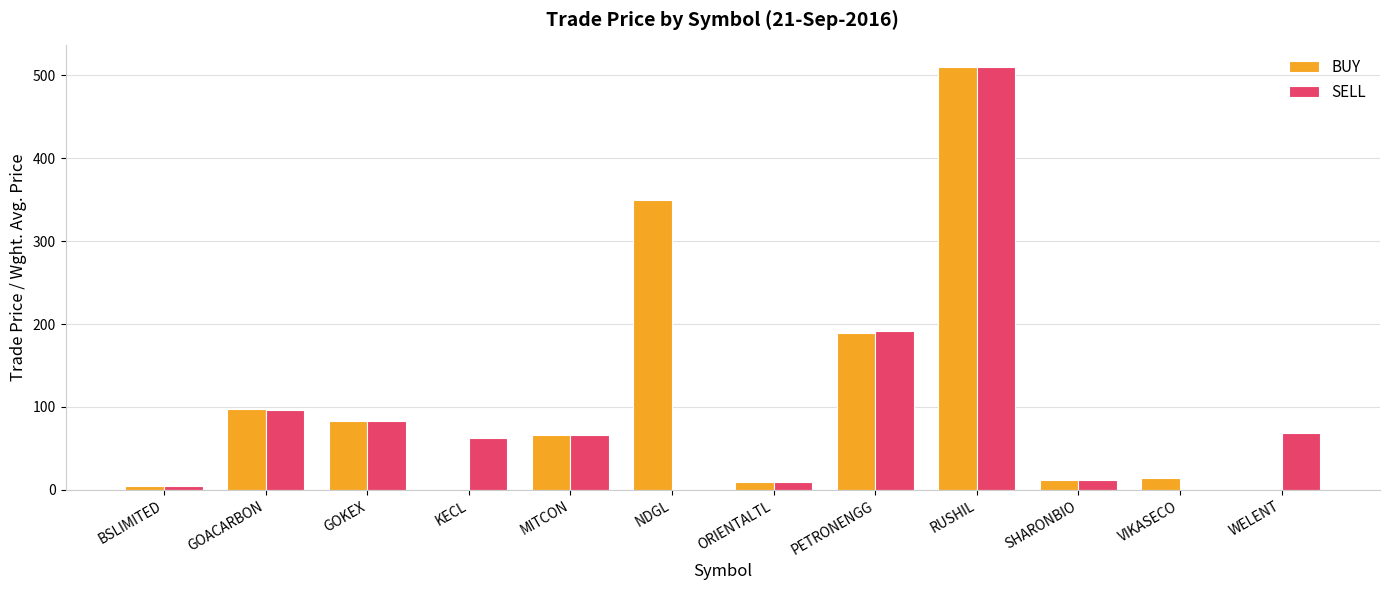

Between GOACARBON and SHARONBIO, which series saw the biggest shift?

BUY